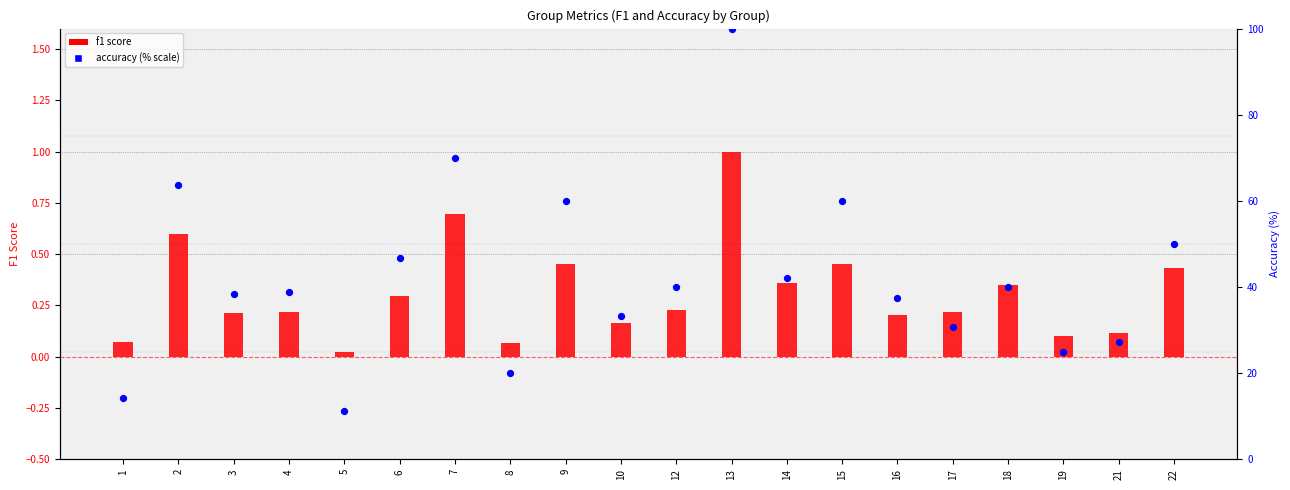

Is the value of accuracy (% scale) at 6 greater than the value of f1 score at 1?

Yes